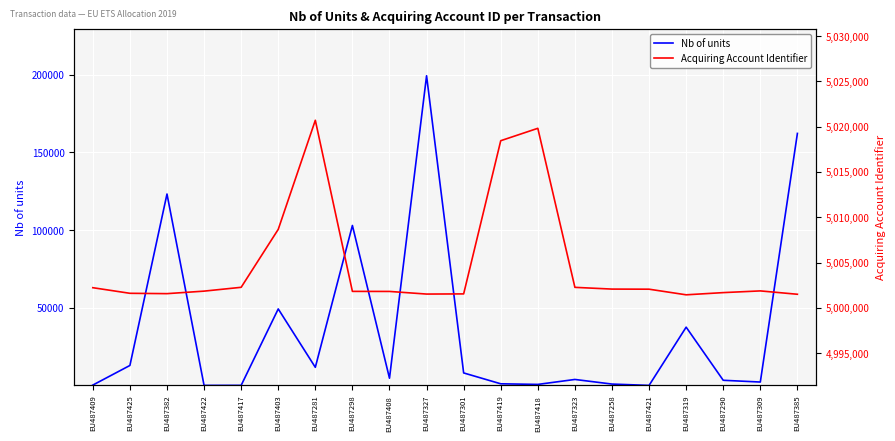

What is the smallest value displayed?

3